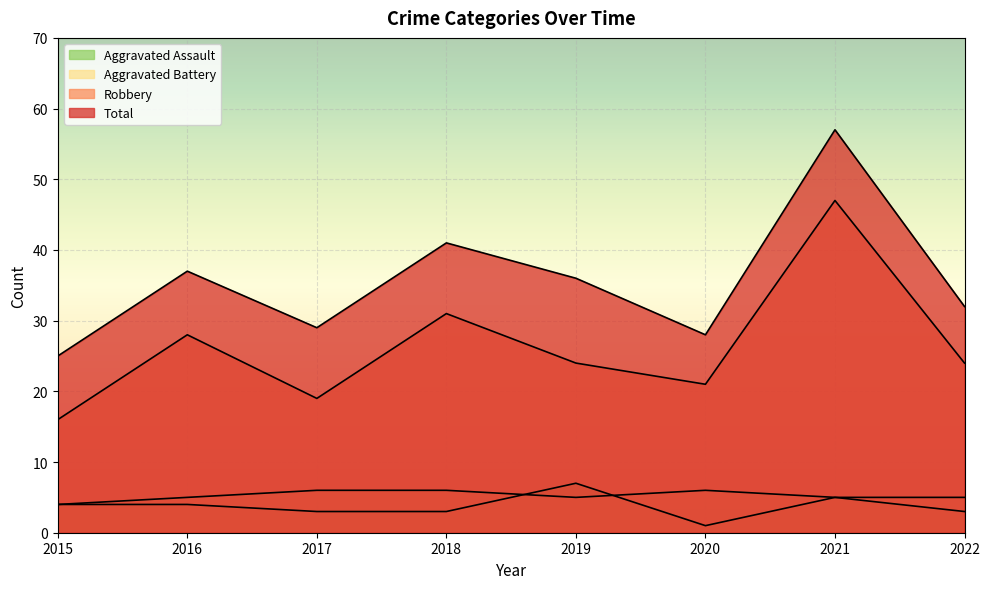

What are all the series names shown in the legend?

Aggravated Assault, Aggravated Battery, Robbery, Total